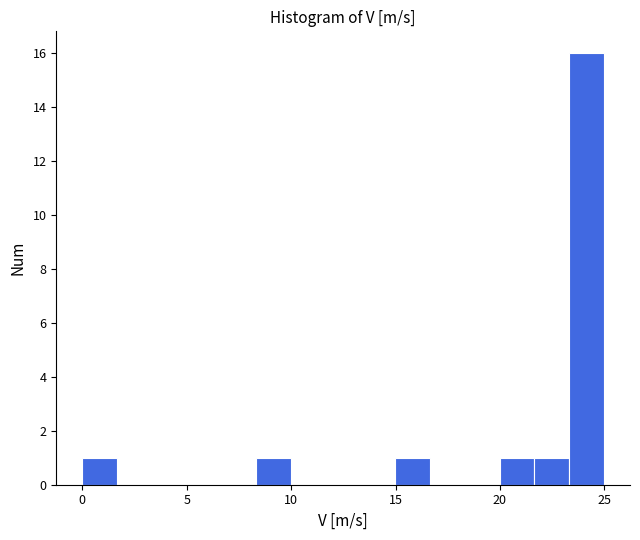

Around what value on the x-axis is the tallest bar? Give the approximate position of its centre, as read against the axis.

24.0